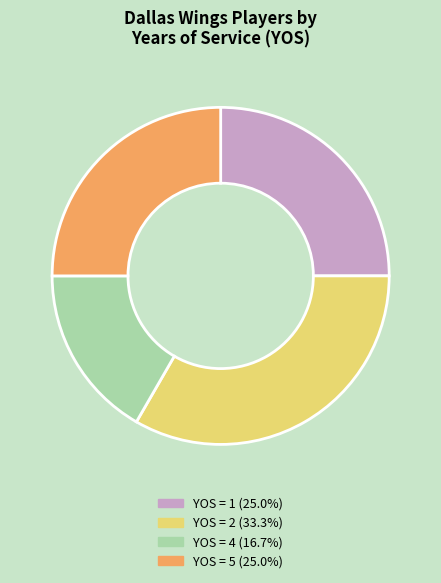

Does YOS = 4 (16.7%) represent more than half of the total?

No